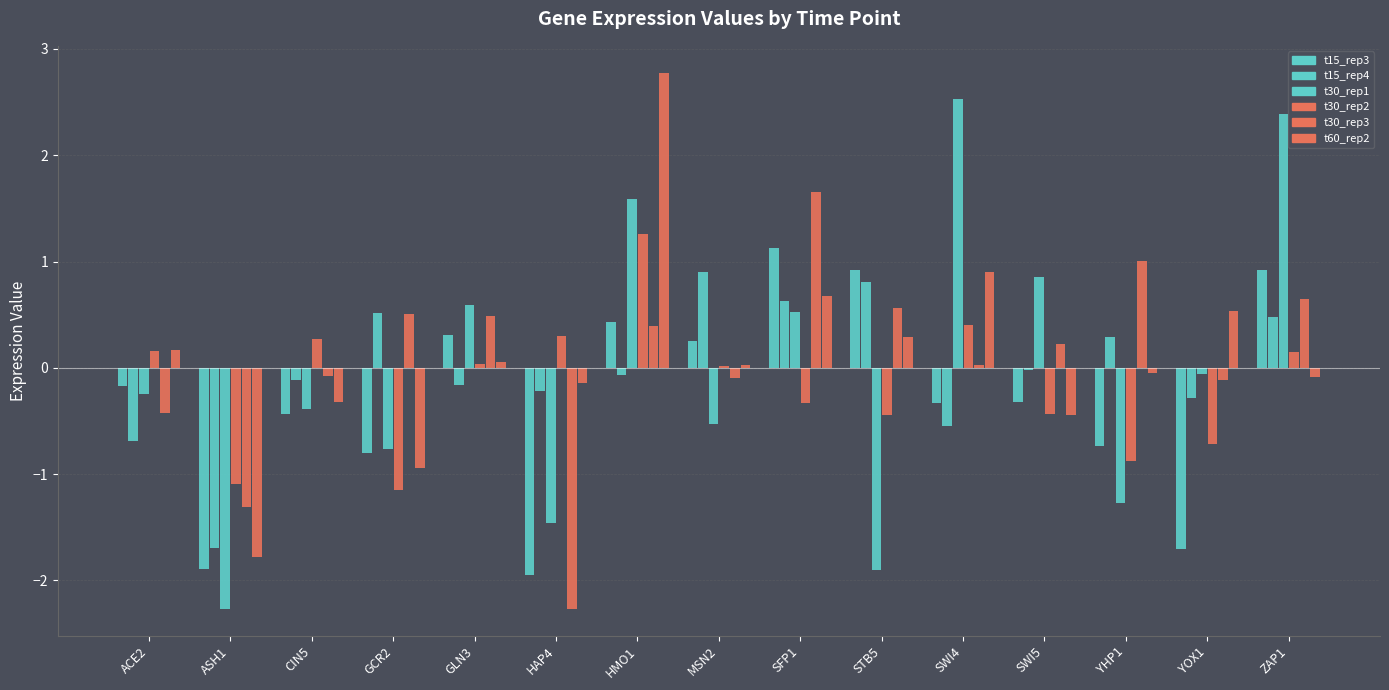

Count the number of categories in the chart.

15